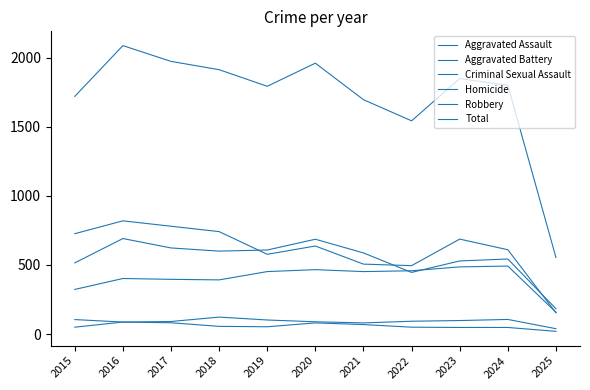

Reading right to left, list all the values displayed in this chart.

Aggravated Assault: 2025=158	2024=492	2023=486	2022=458	2021=452	2020=466	2019=452	2018=392	2017=396	2016=402	2015=323
Aggravated Battery: 2025=183	2024=543	2023=529	2022=446	2021=587	2020=686	2019=608	2018=600	2017=623	2016=691	2015=515
Criminal Sexual Assault: 2025=39	2024=106	2023=98	2022=93	2021=81	2020=89	2019=102	2018=123	2017=91	2016=87	2015=105
Homicide: 2025=20	2024=48	2023=48	2022=50	2021=69	2020=81	2019=53	2018=56	2017=82	2016=87	2015=50
Robbery: 2025=154	2024=610	2023=687	2022=495	2021=506	2020=637	2019=577	2018=741	2017=780	2016=819	2015=726
Total: 2025=554	2024=1799	2023=1848	2022=1542	2021=1695	2020=1959	2019=1792	2018=1912	2017=1972	2016=2086	2015=1719